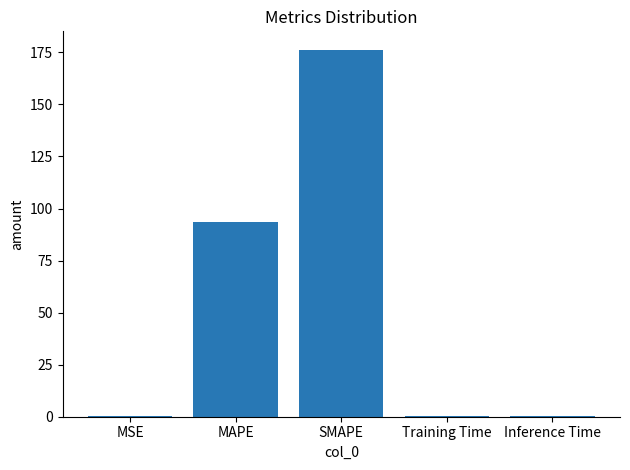

Where is the data nearest to the value 88?

MAPE